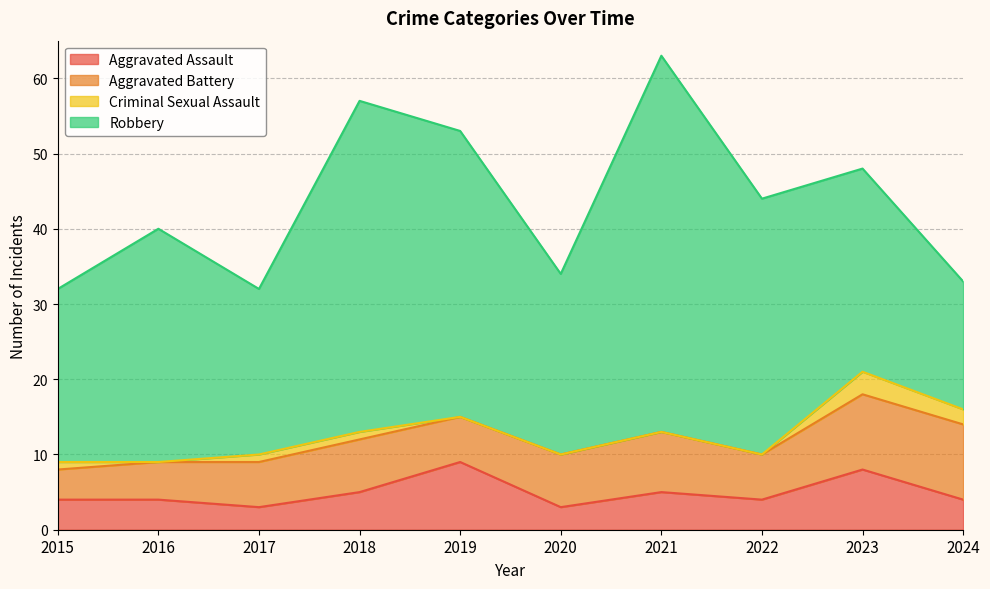

At which category does the chart reach its peak across all series?

2021